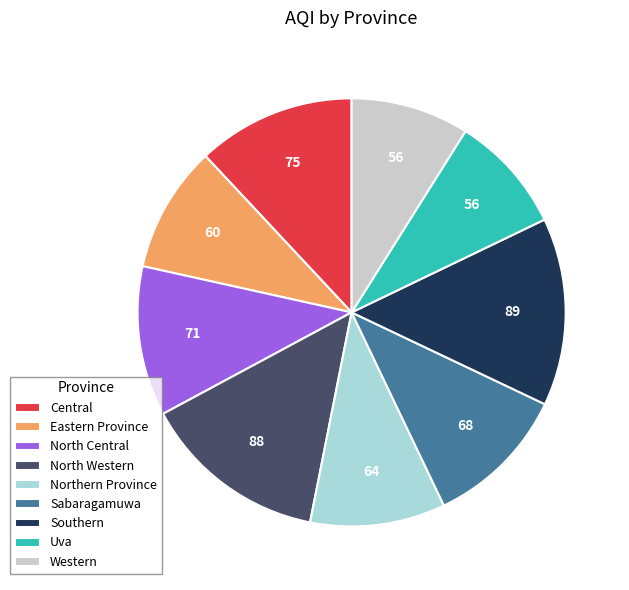

Is there any slice that represents more than half of the pie?

No